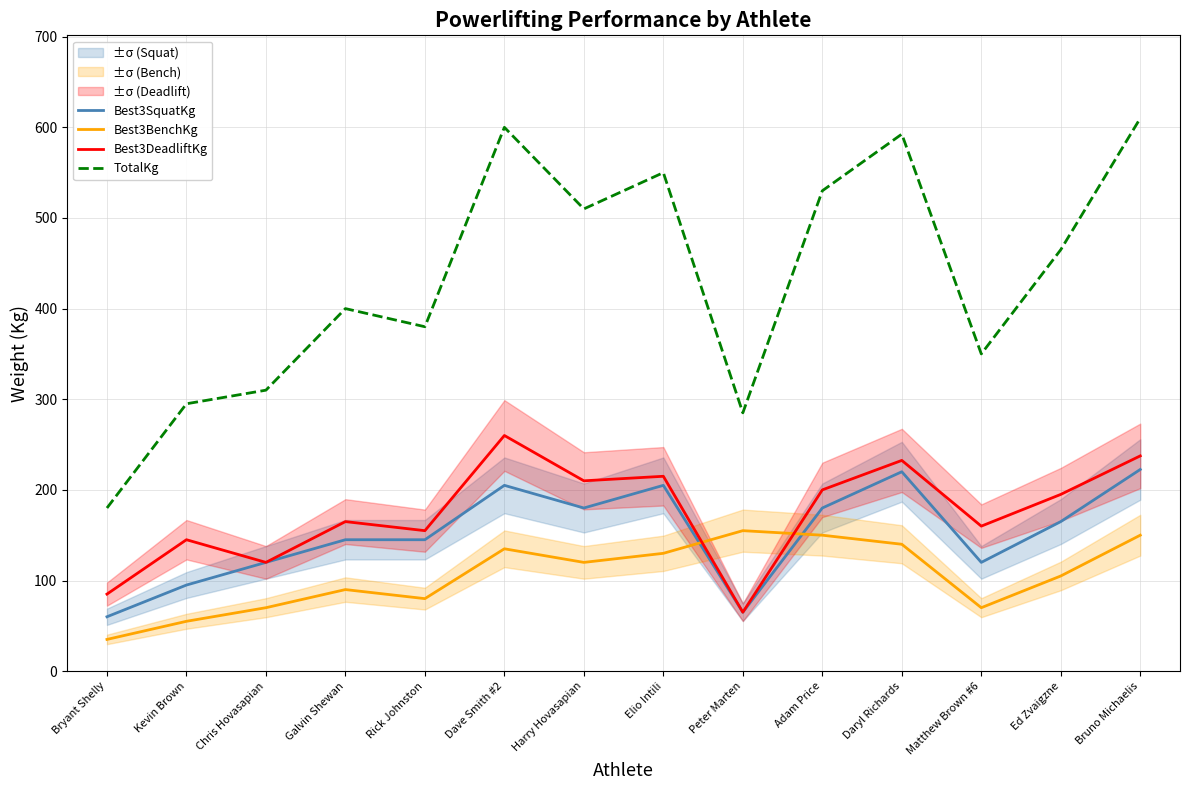

What is the difference between the second highest and second lowest values in the TotalKg series?

315.0